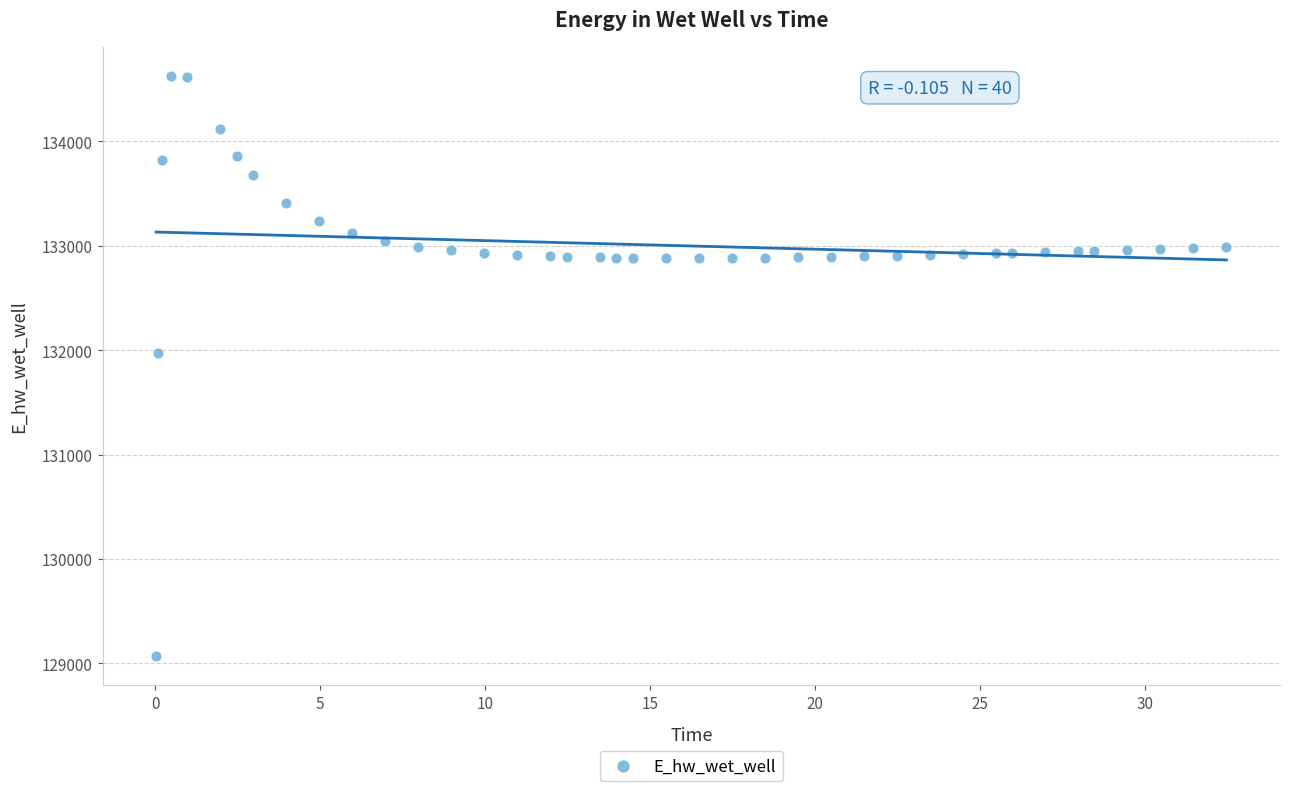

What is the range of X values (max minus min)?

32.4